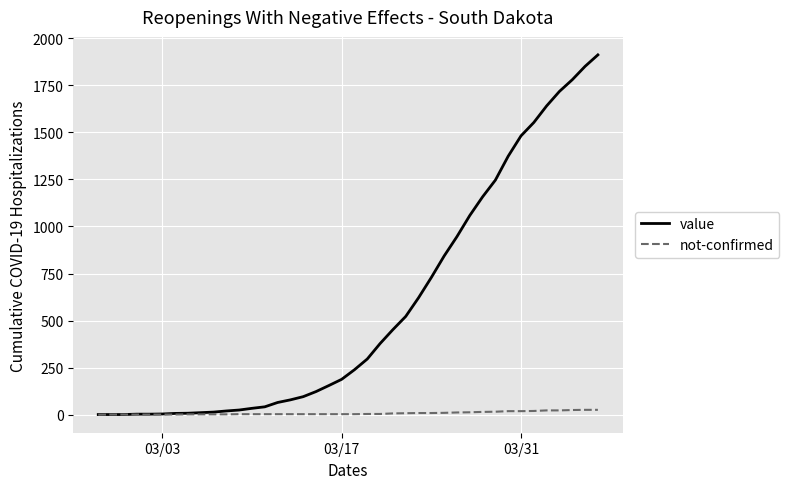

List the series in order of their overall mean, lowest first.

not-confirmed, value